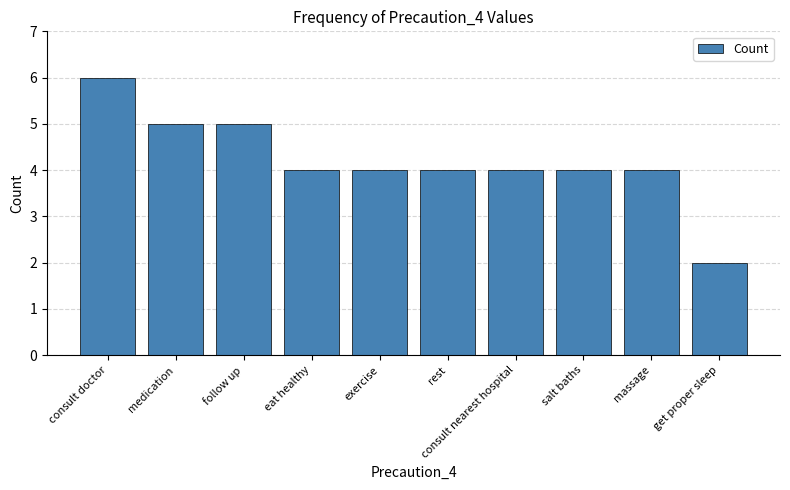

How many data points does each series have?

10